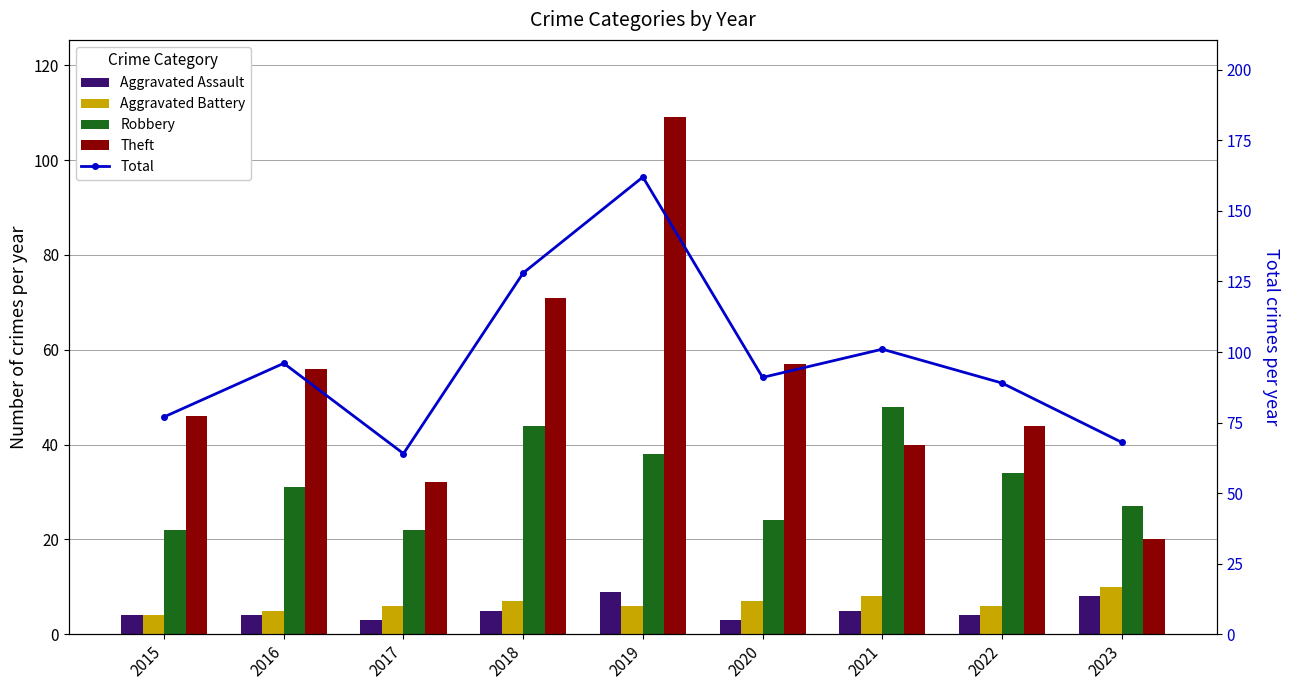

Which series changed the most between 2018 and 2019?

Theft